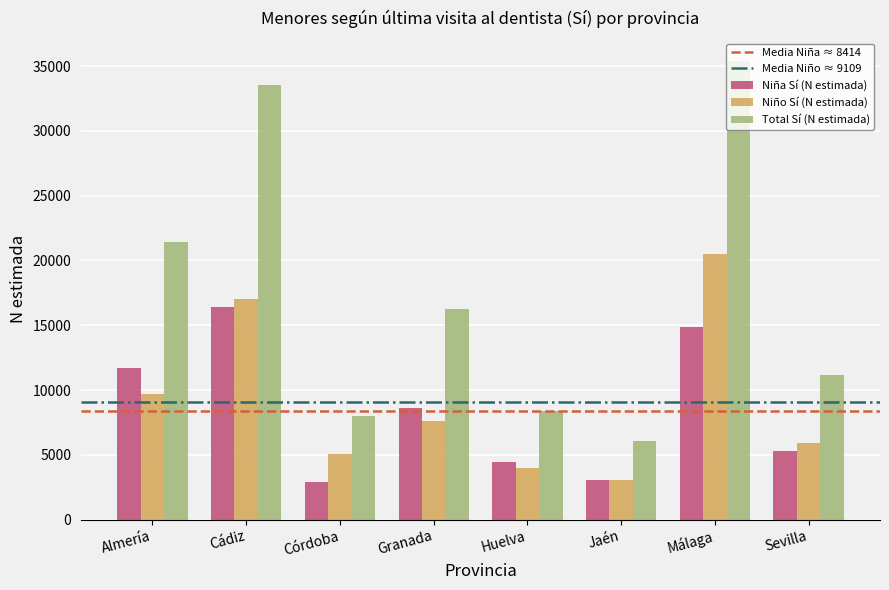

The value of Total Sí (N estimada) at Cádiz is 21270. True or false?

False